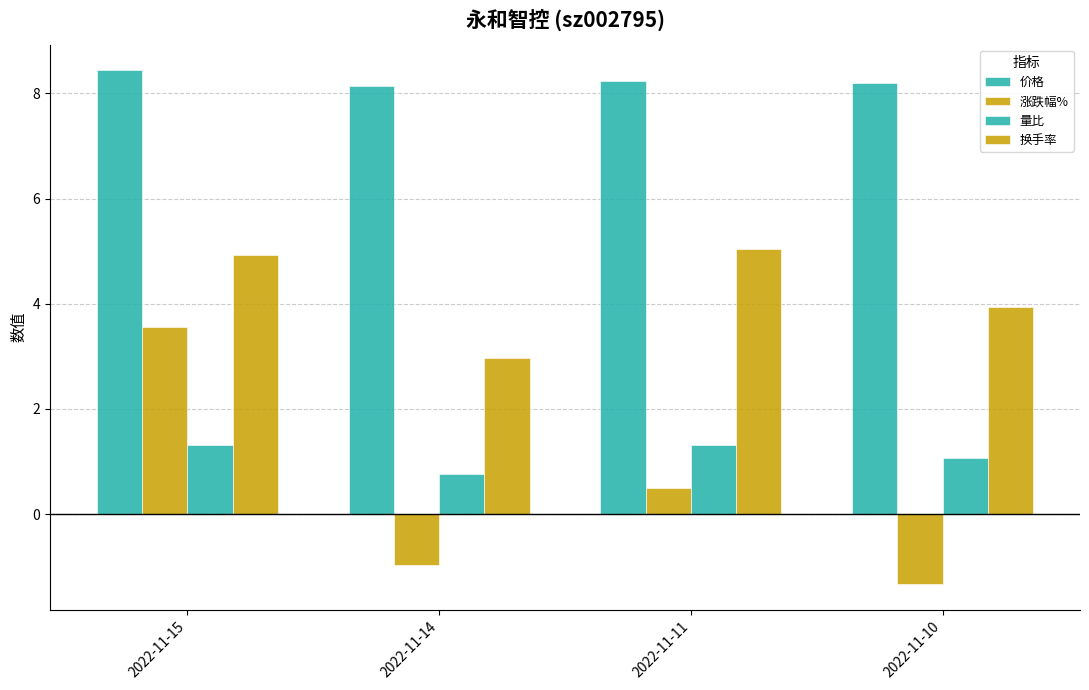

Rank the categories by 换手率 value from lowest to highest.

2022-11-14, 2022-11-10, 2022-11-15, 2022-11-11